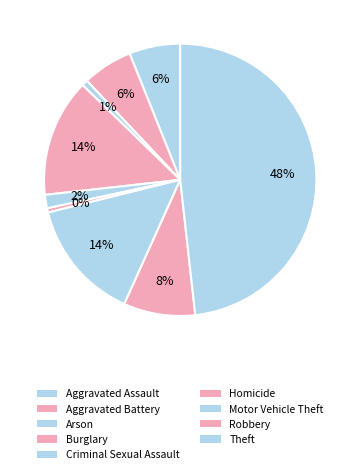

Which category has the biggest portion of the pie?

Theft